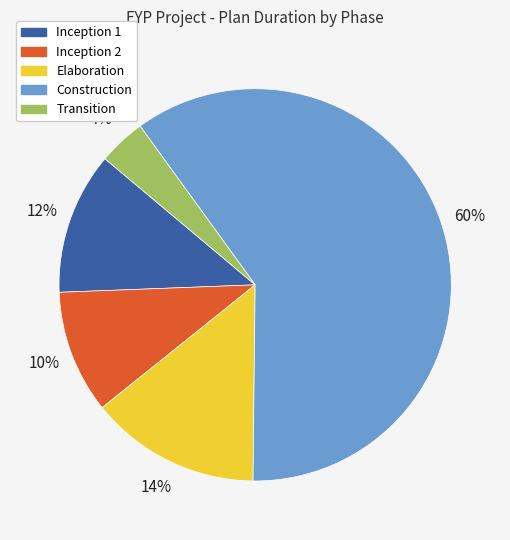

What is the majority slice?

Construction